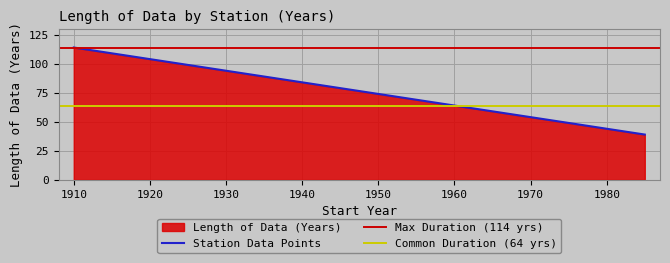

What is the difference between the maximum and minimum values?

75